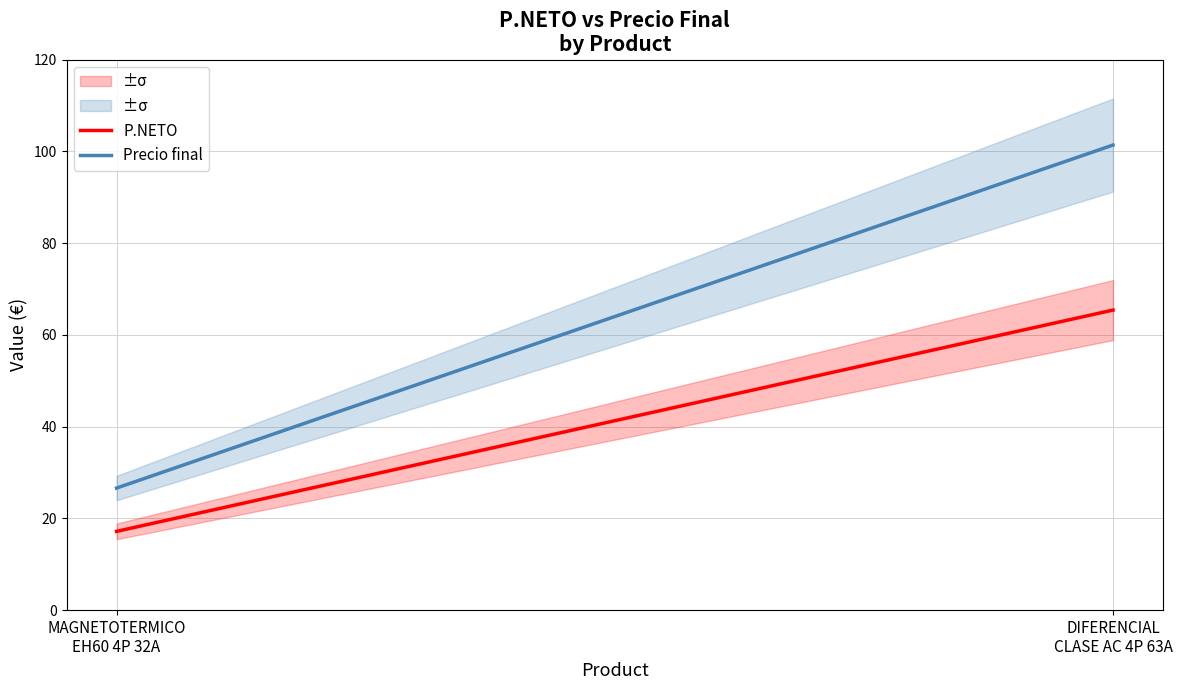

At which category is the sum across all series the highest?

DIFERENCIAL
CLASE AC 4P 63A